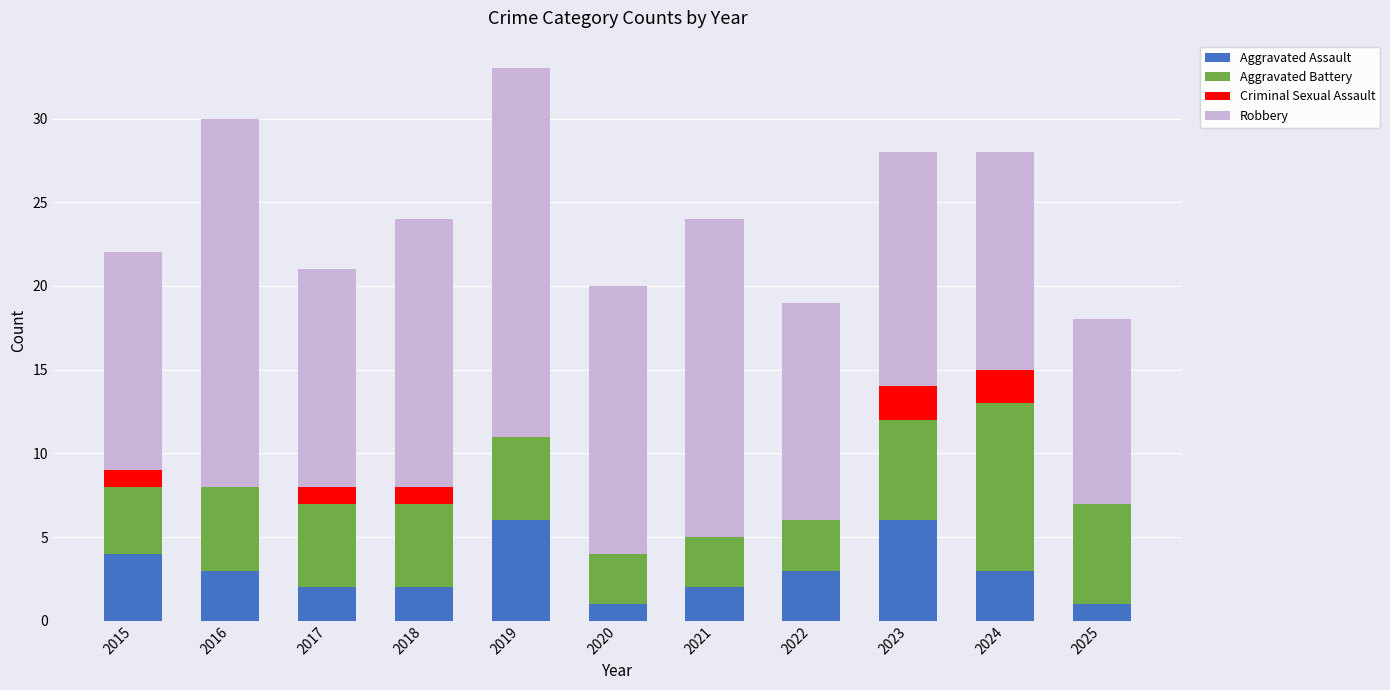

What is the maximum value for Aggravated Assault?

6